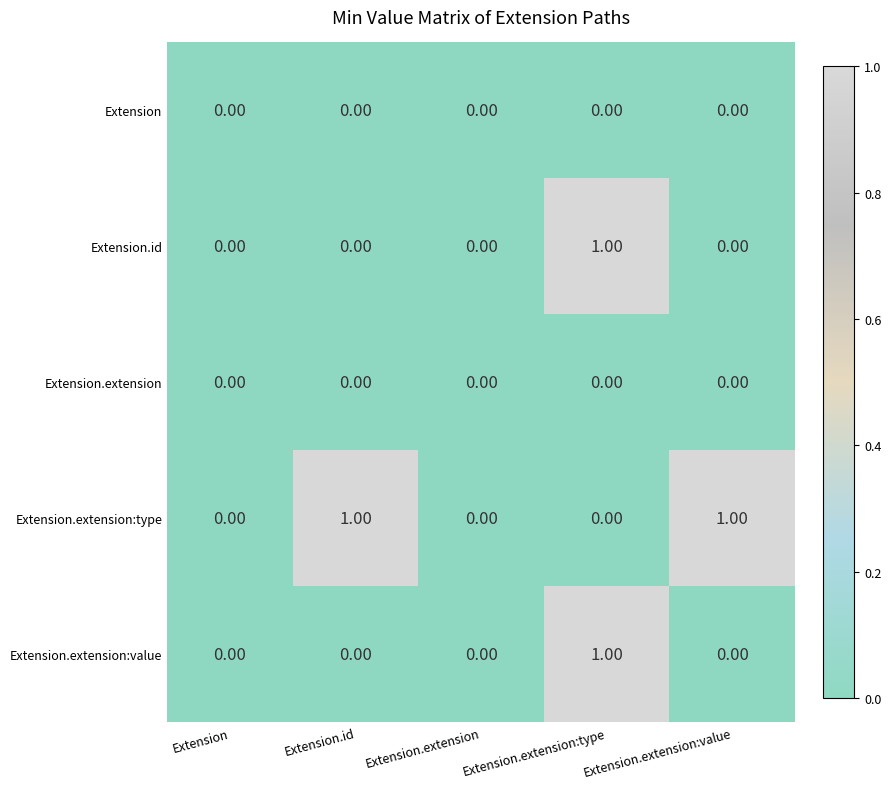

Count the number of categories in the chart.

5